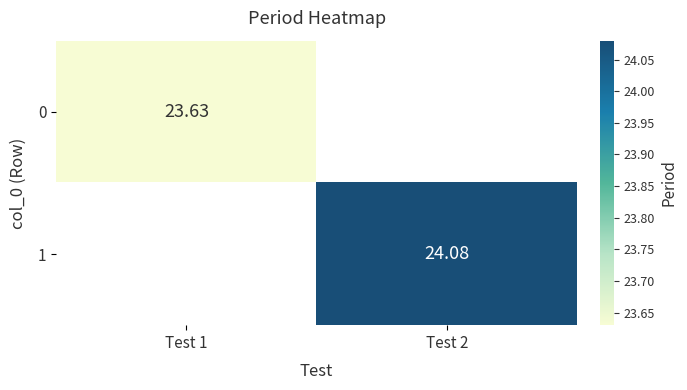

True or false: 0 has a value of 14.9 at Test 1.

False